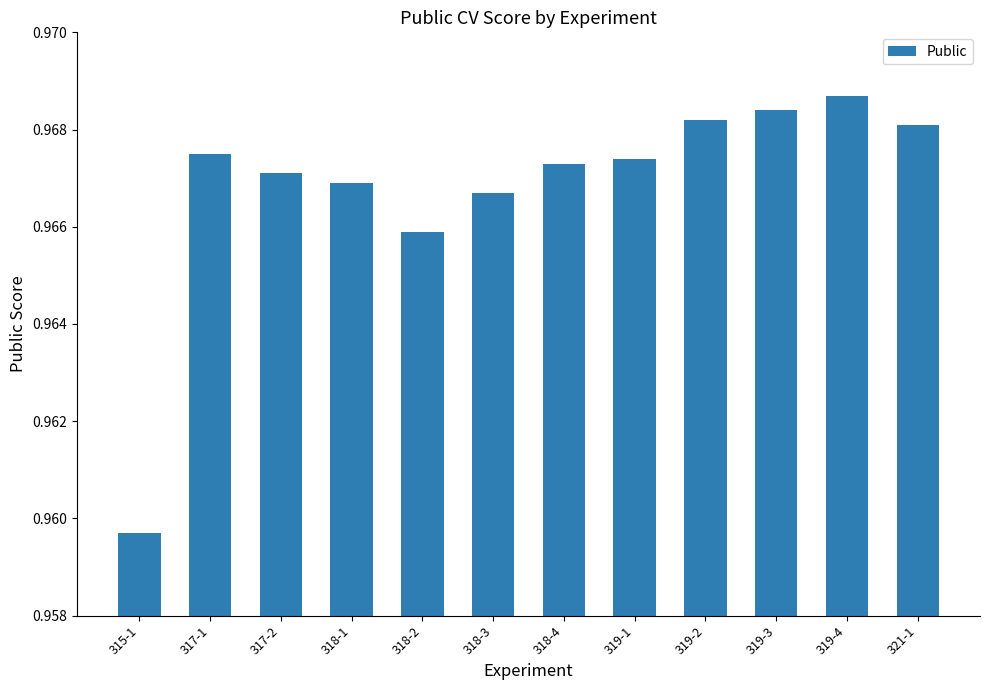

List the labels in order of value, smallest first.

315-1, 318-2, 318-3, 318-1, 317-2, 318-4, 319-1, 317-1, 321-1, 319-2, 319-3, 319-4